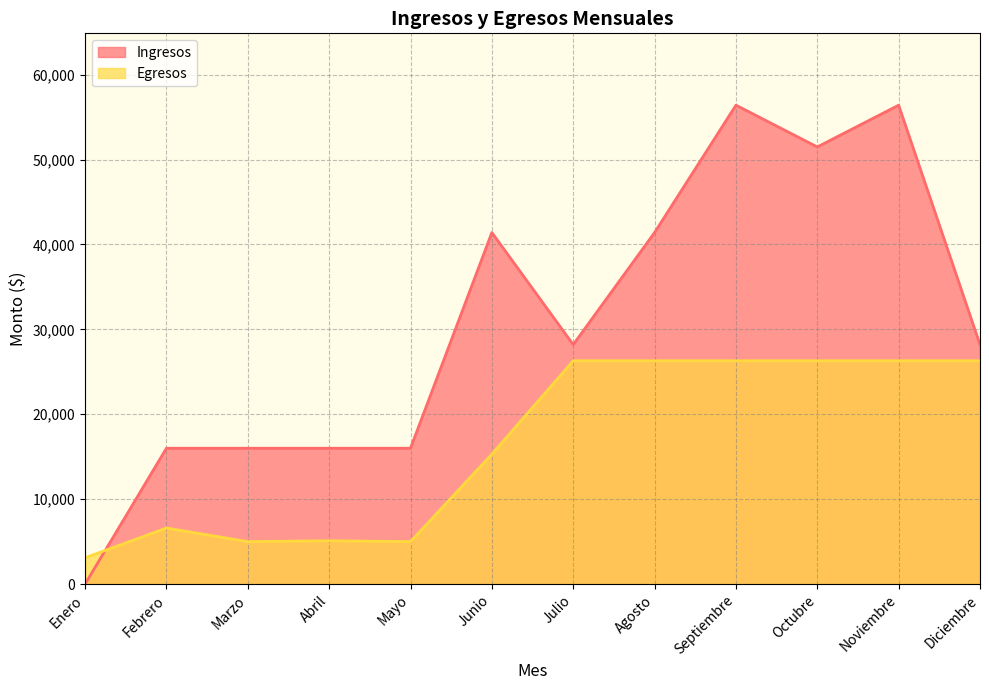

What is the highest value of the Ingresos series?

56400